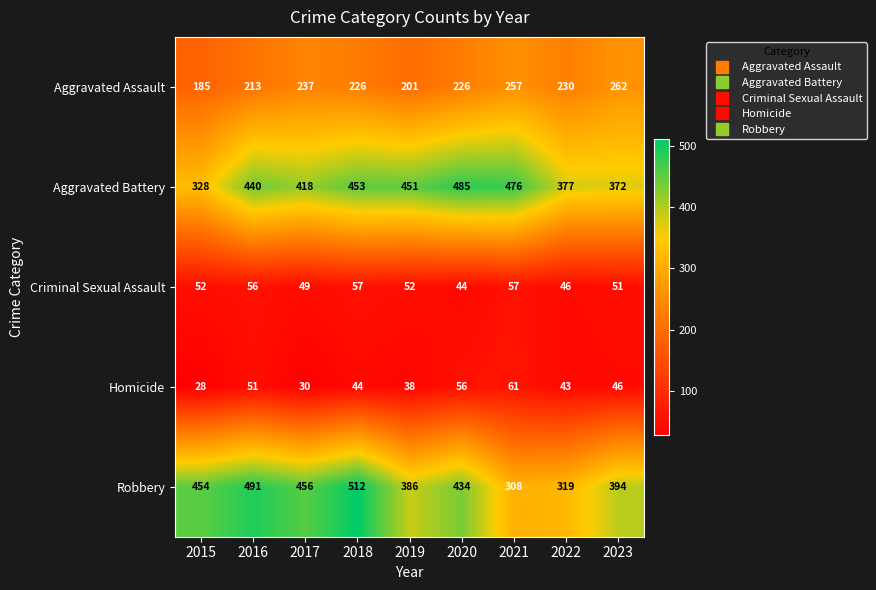

Which category has the highest value in the Homicide series?

2021